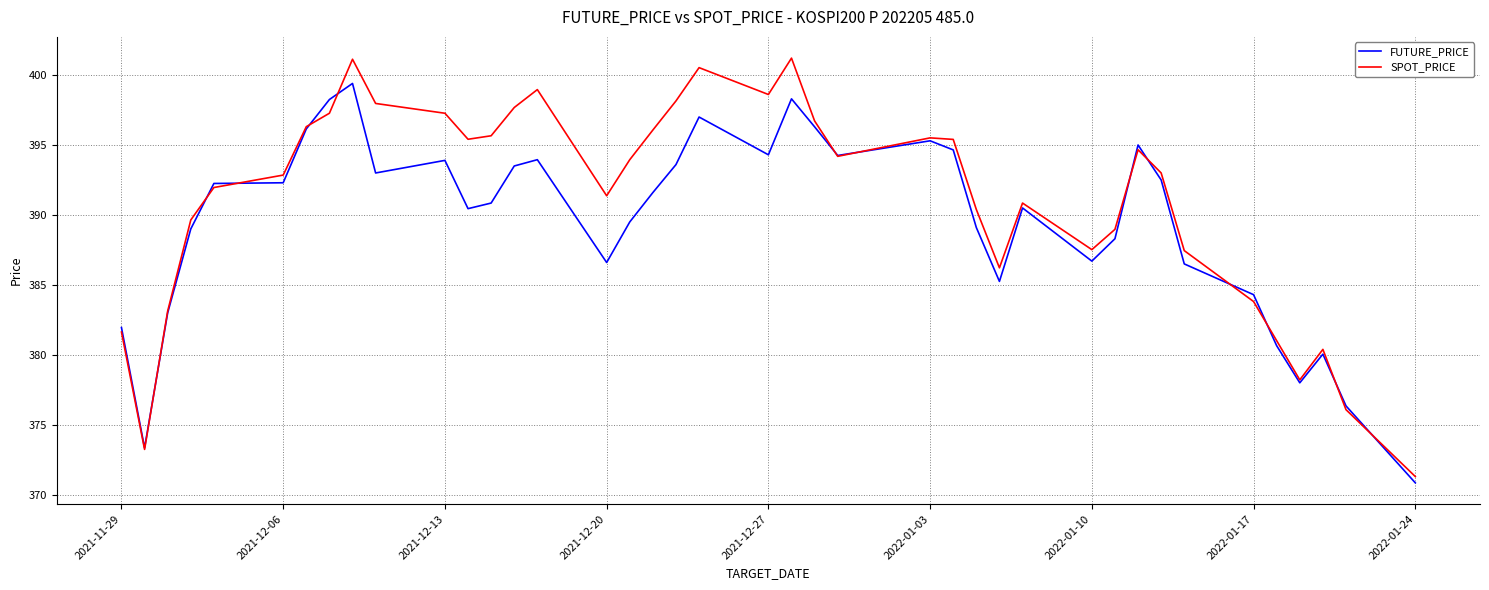

What is the highest value of the SPOT_PRICE series?

401.2